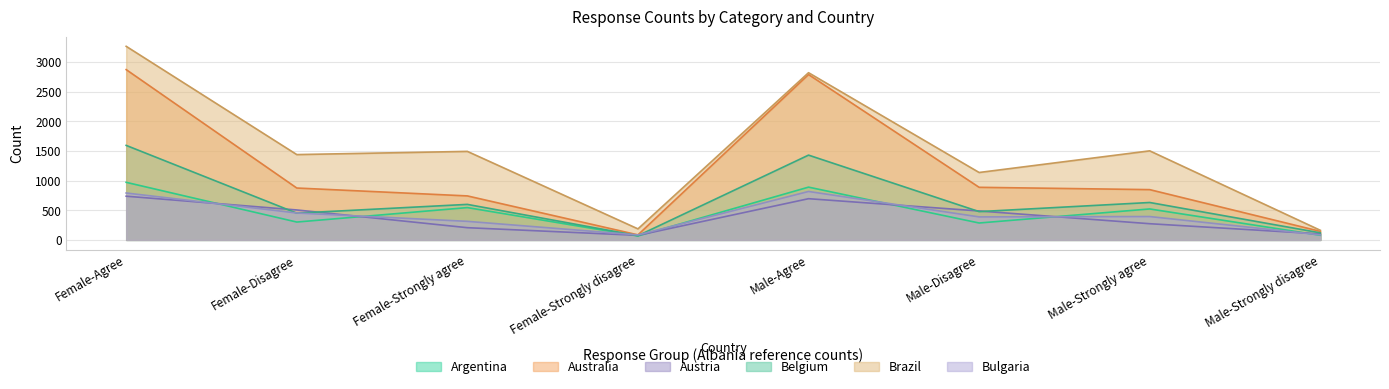

How many values in the Austria series exceed 488?

3